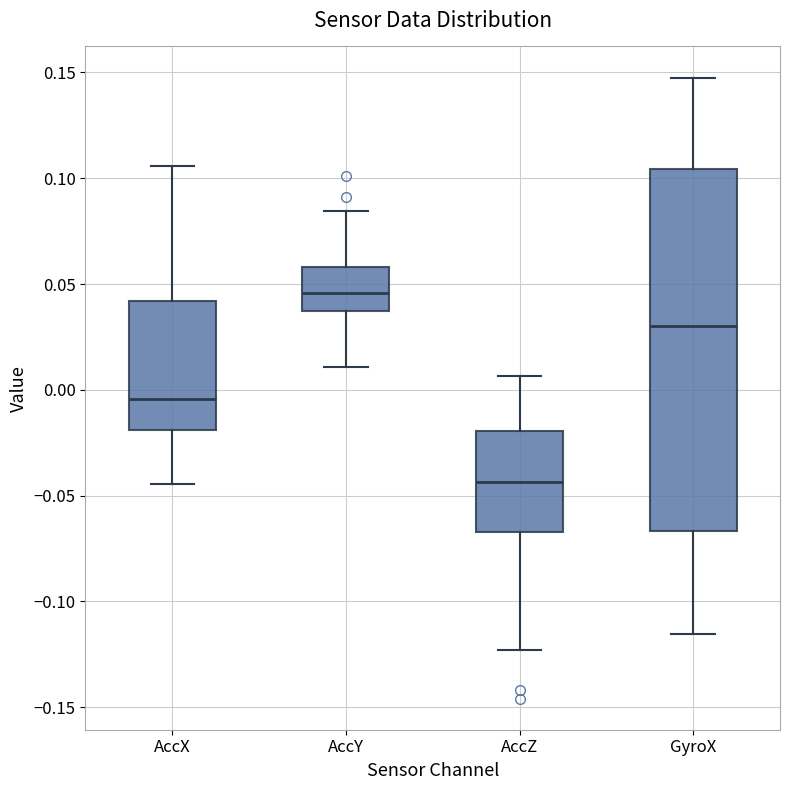

Where does the lower whisker of the box for AccZ end on the y-axis? The values are not printed on the chart, so give them approximately, as read against the axis.

-0.125